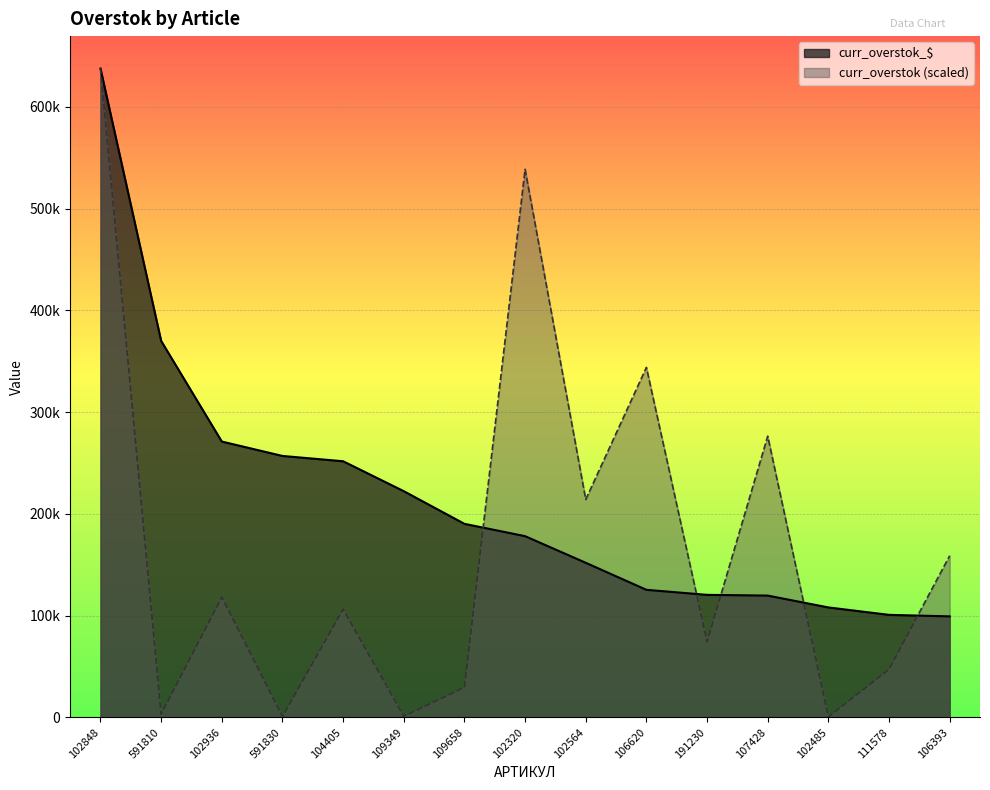

At which category does curr_overstok reach its first local peak?

102936